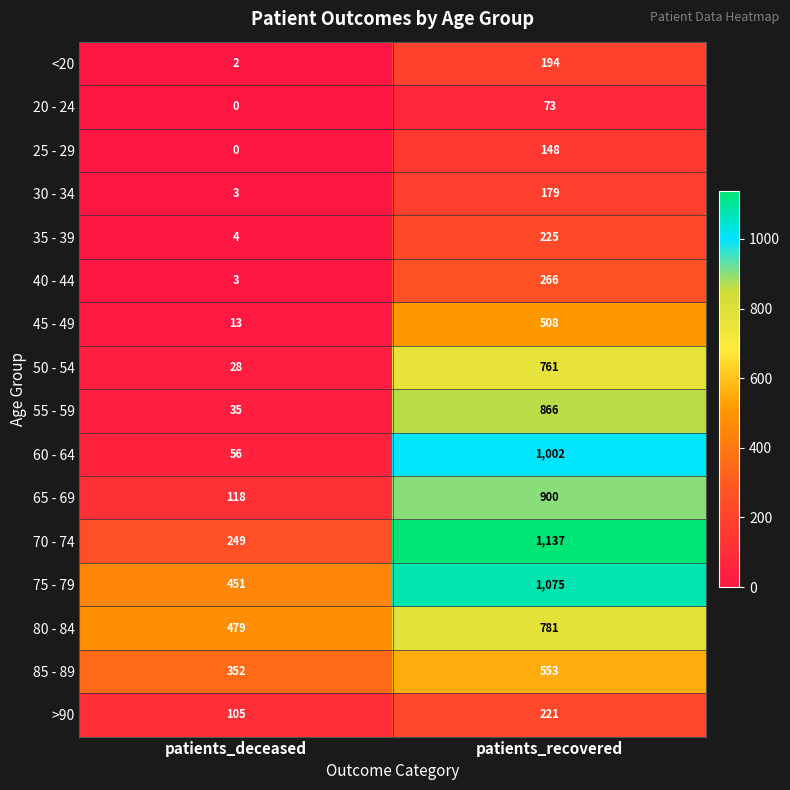

At how many categories does at least one series exceed 560?

1